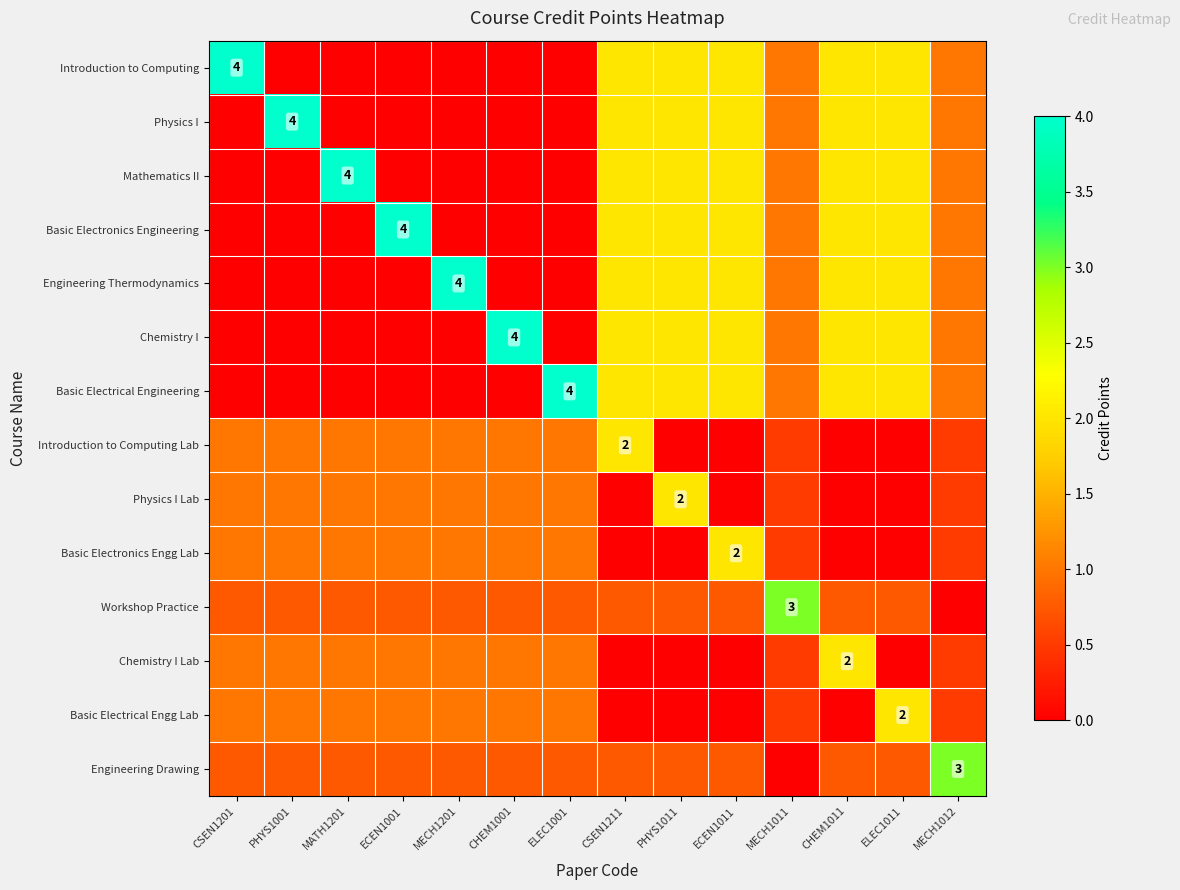

At how many categories does at least one series exceed 1?

14